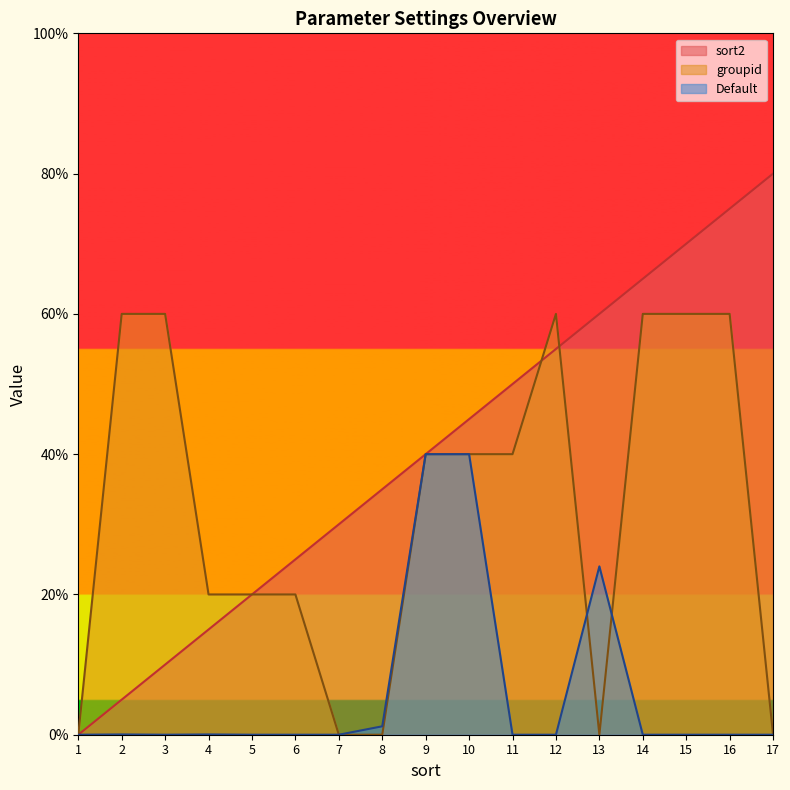

At how many categories does at least one series exceed 77?

1